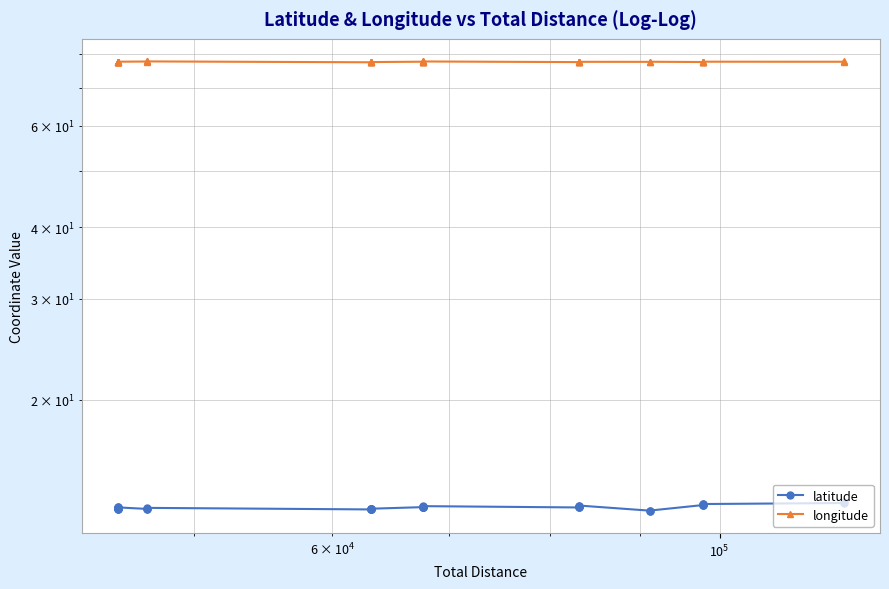

In latitude, how many points are higher than both neighbors (excluding endpoints)?

4